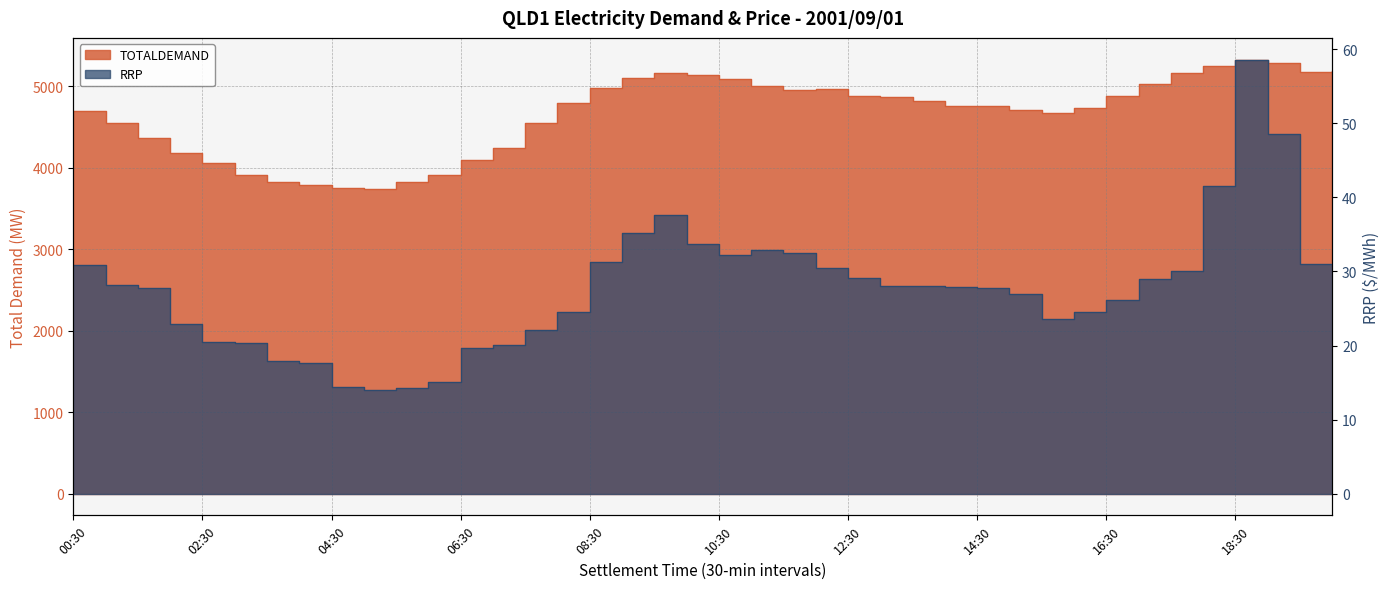

What is the label of the 23rd point from the left?

11:30